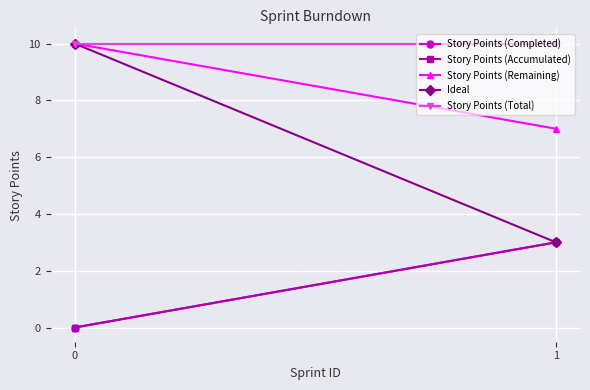

What is the greatest value displayed?

10